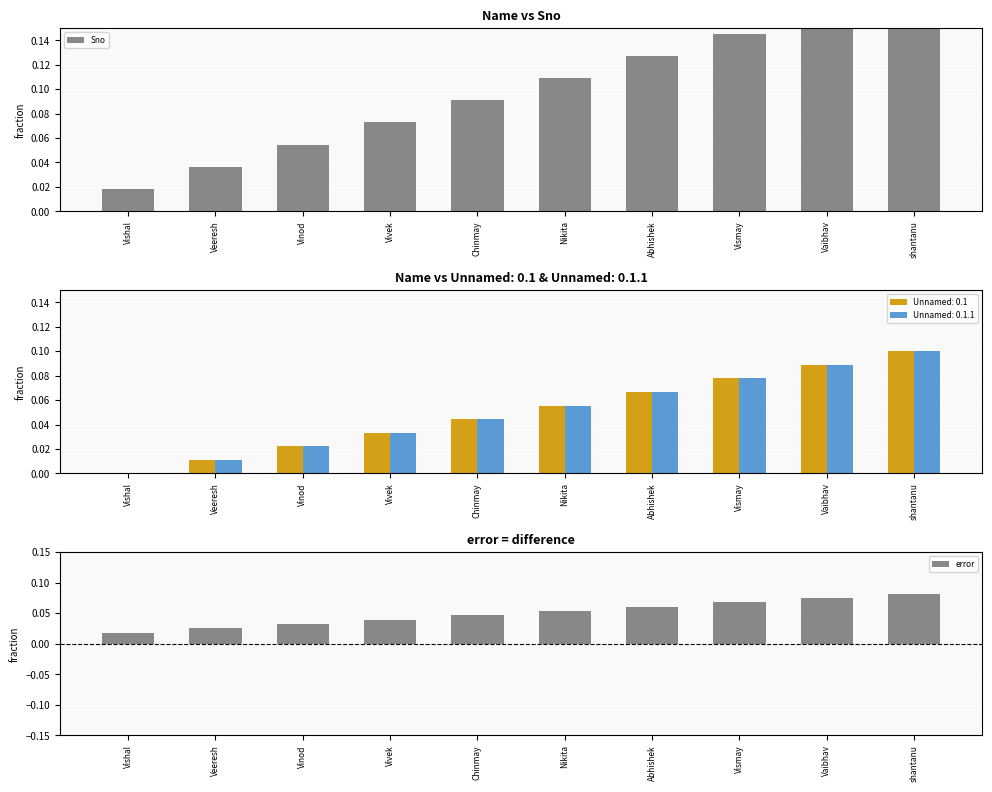

The value of Sno at Vaibhav is 0.2. True or false?

True